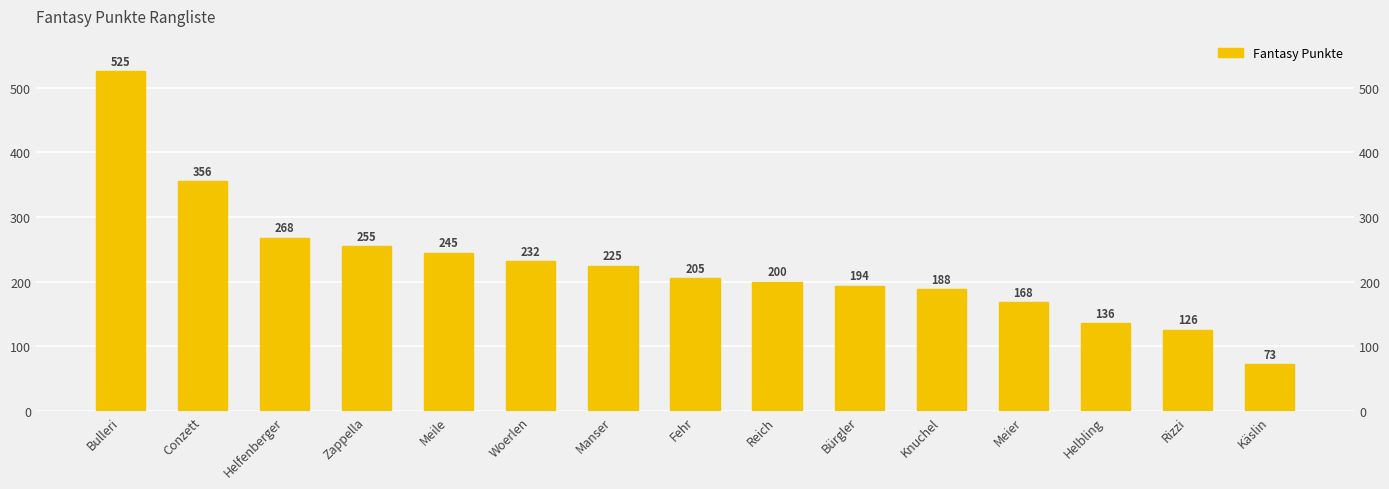

The value at Woerlen is 391. True or false?

False